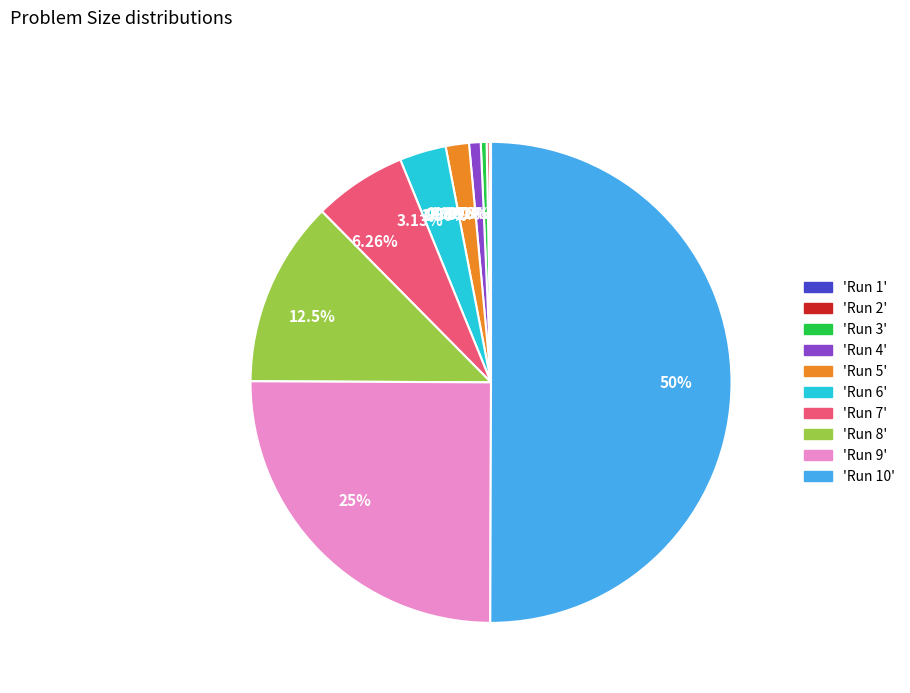

Is the sum of 1.56% and 25% greater than half?

No